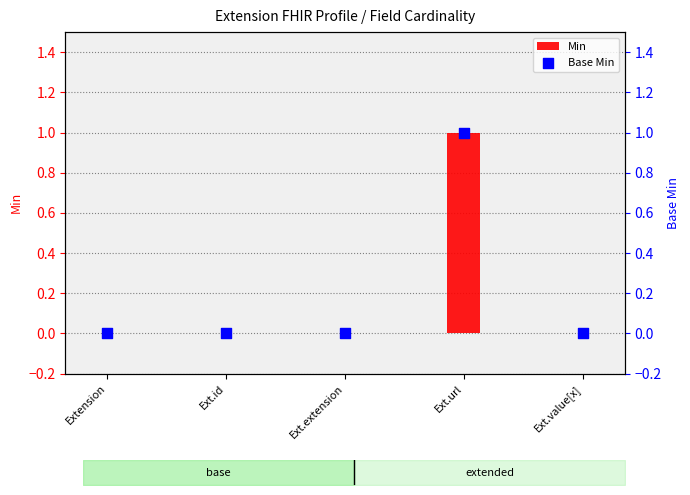

At how many categories does at least one series exceed 0?

1